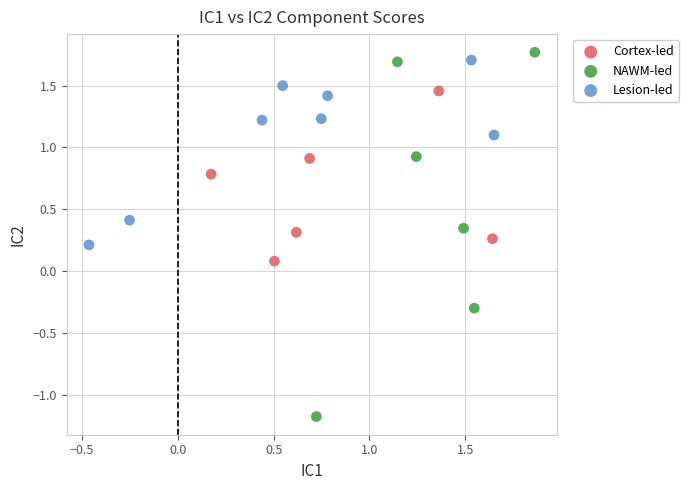

Which series contains the lowest Y value?

NAWM-led